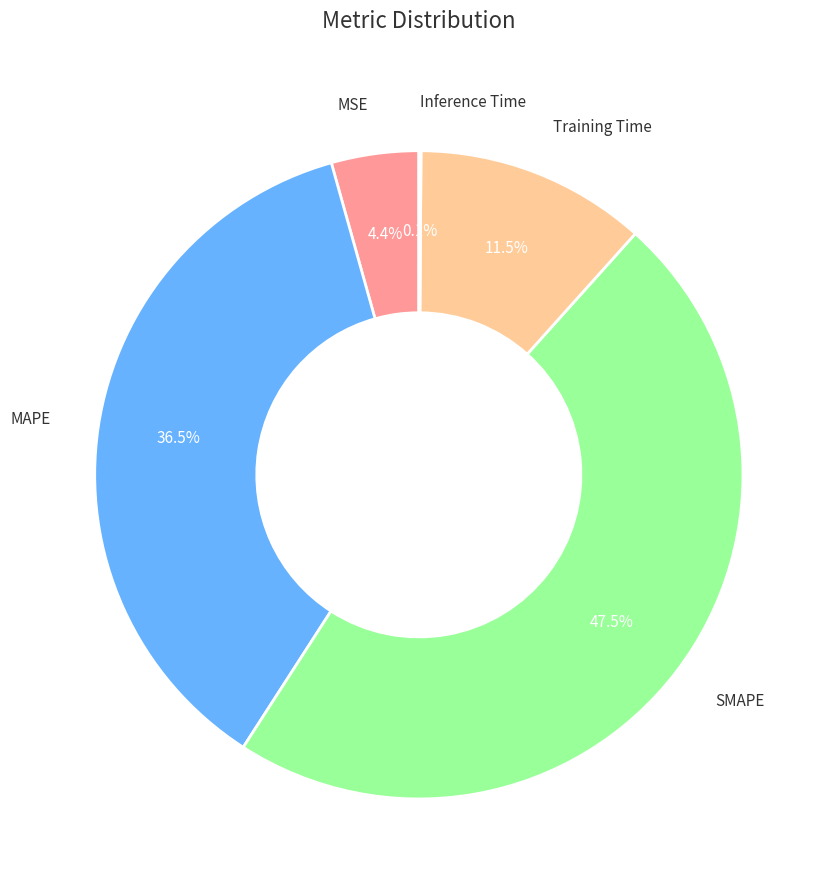

Is there a majority slice in this chart?

No